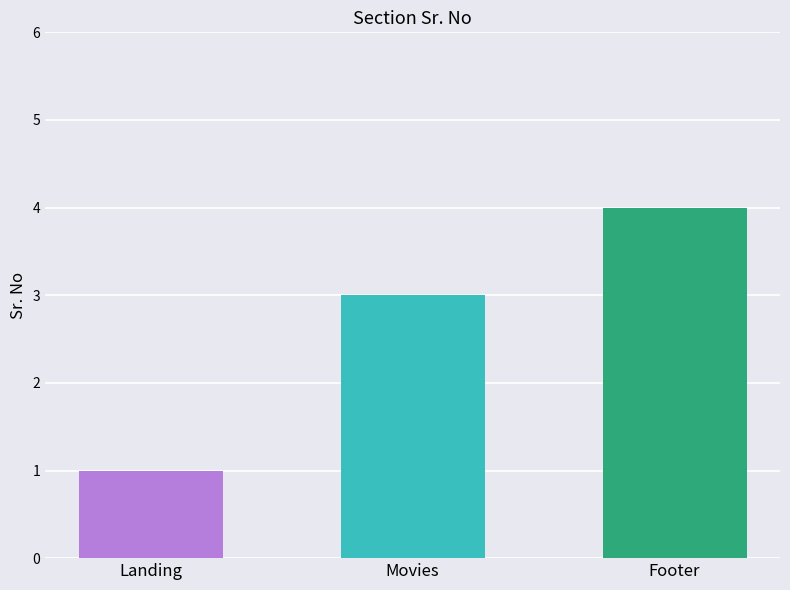

The chart shows a value of 1 at Landing. True or false?

True